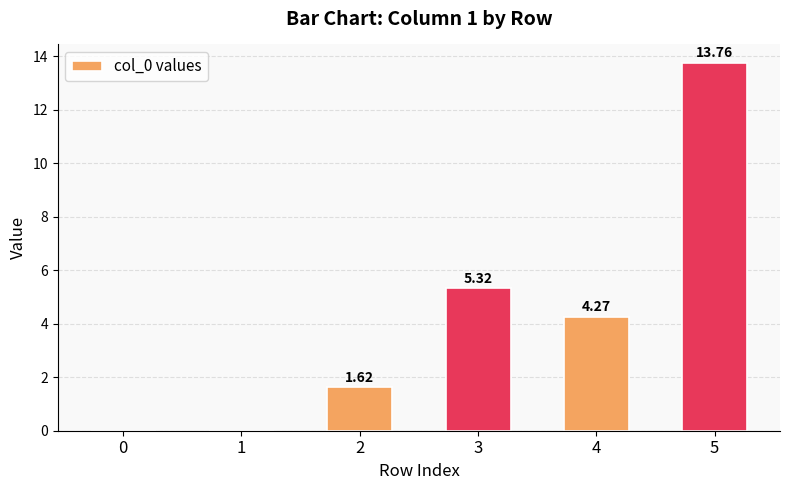

How many data points are above 4?

3